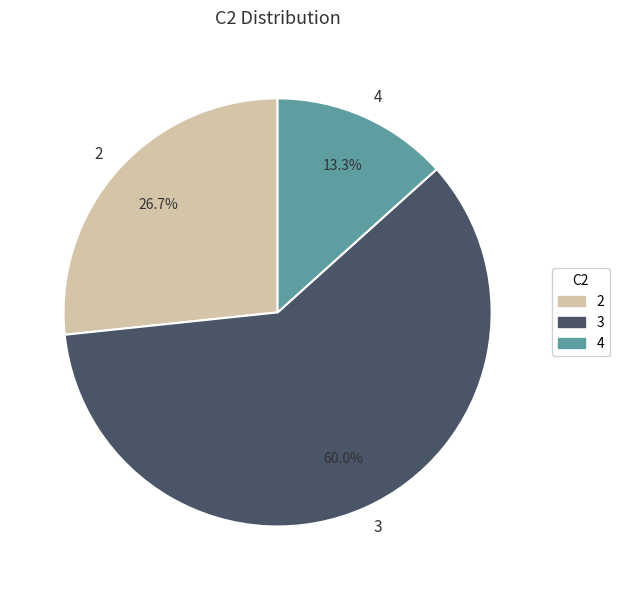

How many slices are in this pie chart?

3